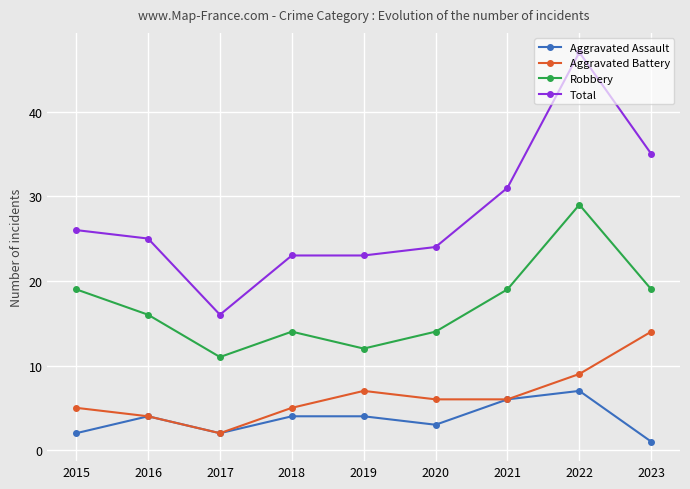

How many interior local valleys does the Robbery series have?

2